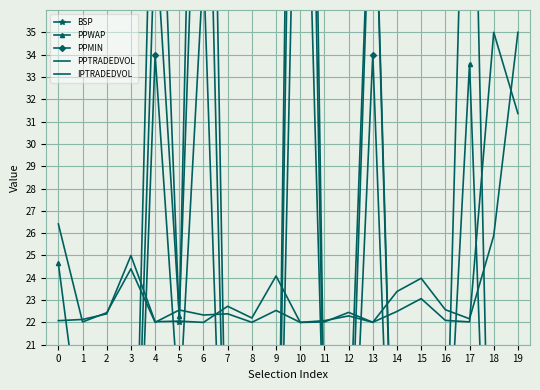

Reading left to right, list all the values displayed in this chart.

BSP: 0=20.3	1=15.0	2=9.7	3=5.3	4=50.0	5=22.0	6=71.1	7=10.5	8=15.3	9=5.6	10=88.3	11=16.7	12=15.5	13=45.7	14=7.8	15=6.8	16=13.5	17=53.9	18=4.0	19=2.7
PPWAP: 0=24.6	1=16.4	2=9.2	3=5.3	4=39.8	5=22.3	6=54.2	7=8.7	8=13.9	9=5.4	10=75.8	11=15.5	12=12.1	13=45.3	14=7.4	15=5.9	16=13.1	17=33.6	18=4.2	19=2.7
PPMIN: 0=19.5	1=13.5	2=8.2	3=4.5	4=34.0	5=18.0	6=38.0	7=5.9	8=12.0	9=4.8	10=55.0	11=15.5	12=9.6	13=34.0	14=5.2	15=4.9	16=10.0	17=17.5	18=4.0	19=2.5
PPTRADEDVOL: 0=22.1	1=22.1	2=22.4	3=25.0	4=22.0	5=22.1	6=22.0	7=22.7	8=22.2	9=24.1	10=22.0	11=22.1	12=22.3	13=22.0	14=23.4	15=24.0	16=22.6	17=22.2	18=25.9	19=35.0
IPTRADEDVOL: 0=26.4	1=22.0	2=22.4	3=24.4	4=22.0	5=22.6	6=22.3	7=22.4	8=22.0	9=22.5	10=22.0	11=22.0	12=22.4	13=22.0	14=22.5	15=23.1	16=22.1	17=22.0	18=35.0	19=31.4